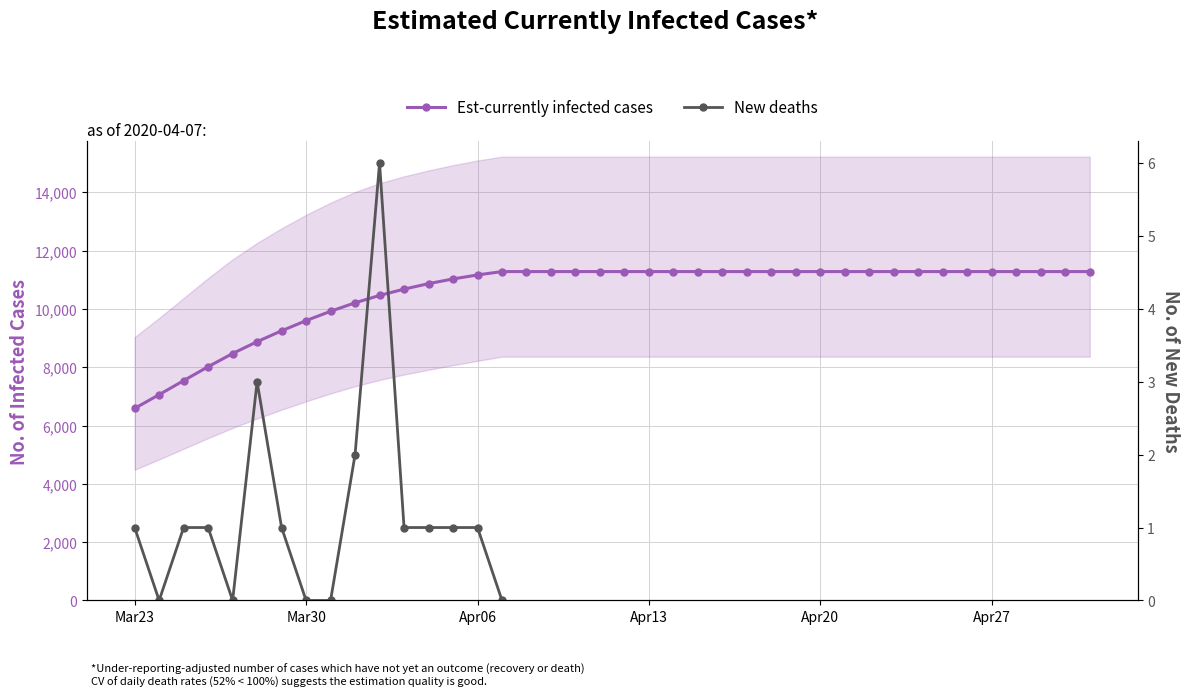

Count the number of data series in this chart.

2